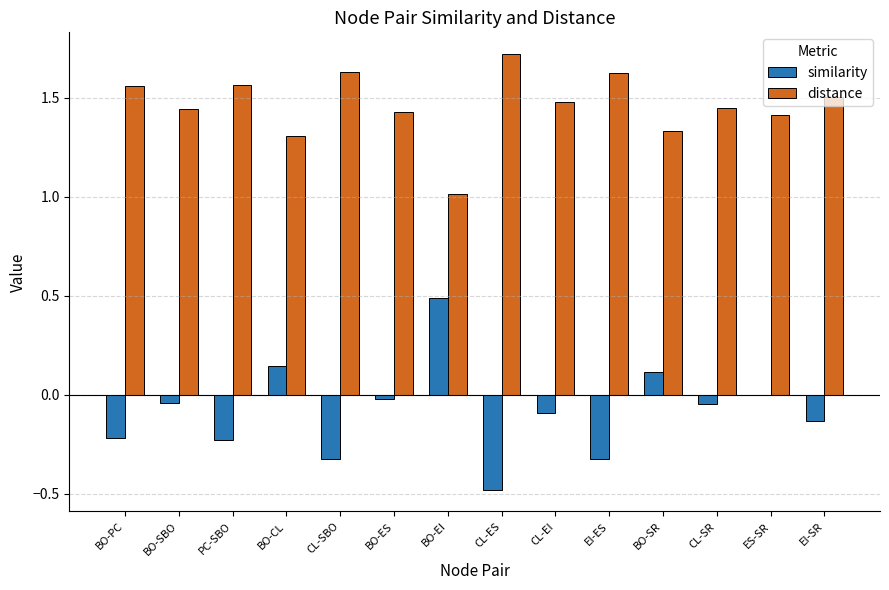

Read the similarity value at CL-ES.

-0.5